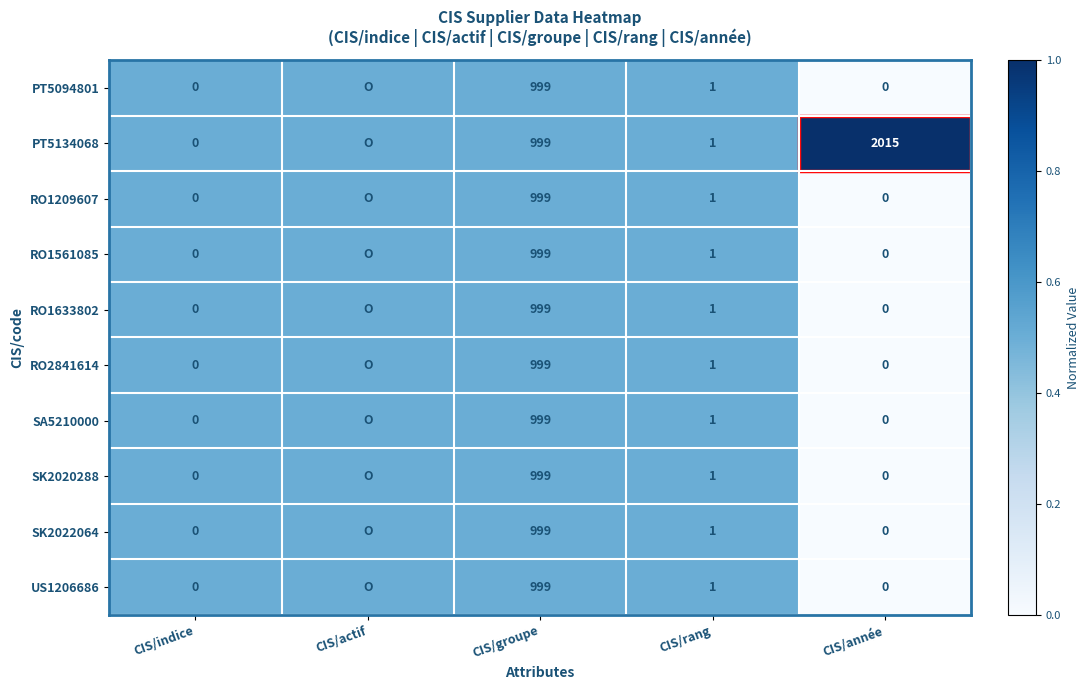

Is it true that US1206686 equals 1.6 at CIS/rang?

False